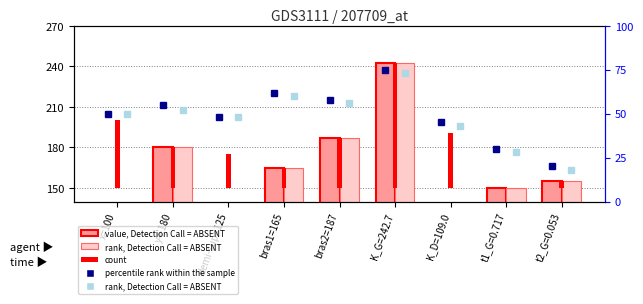

How many values in the rank, Detection Call = ABSENT series exceed 155?

4